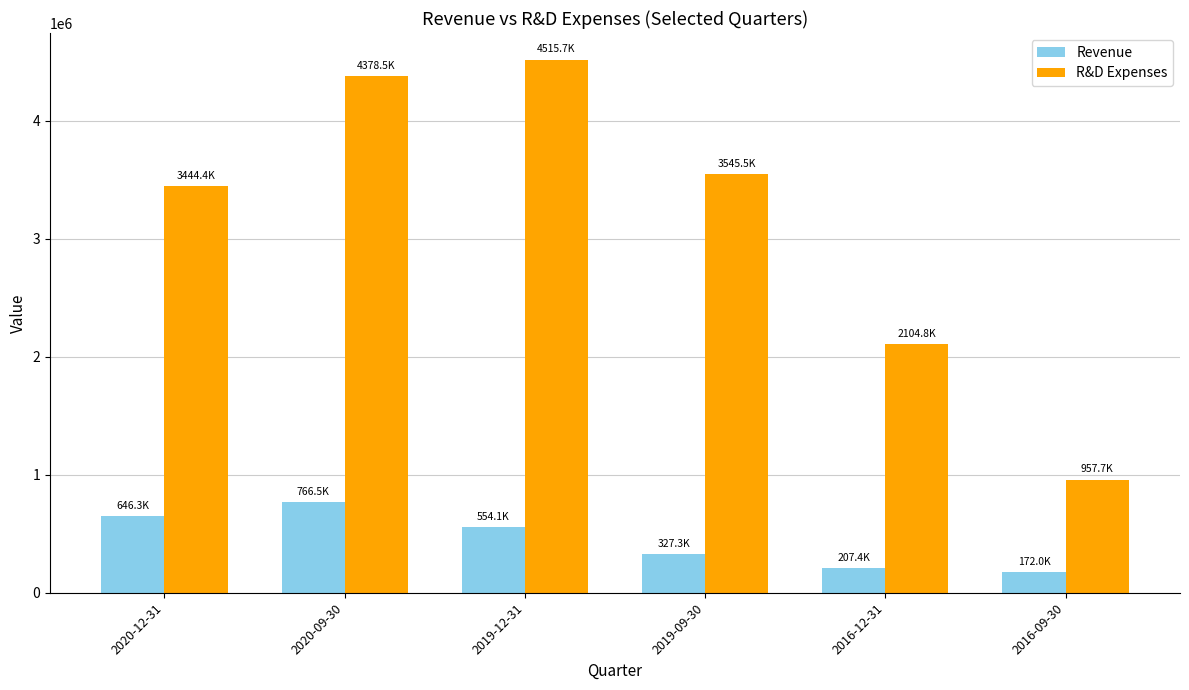

Are the bars horizontal?

No